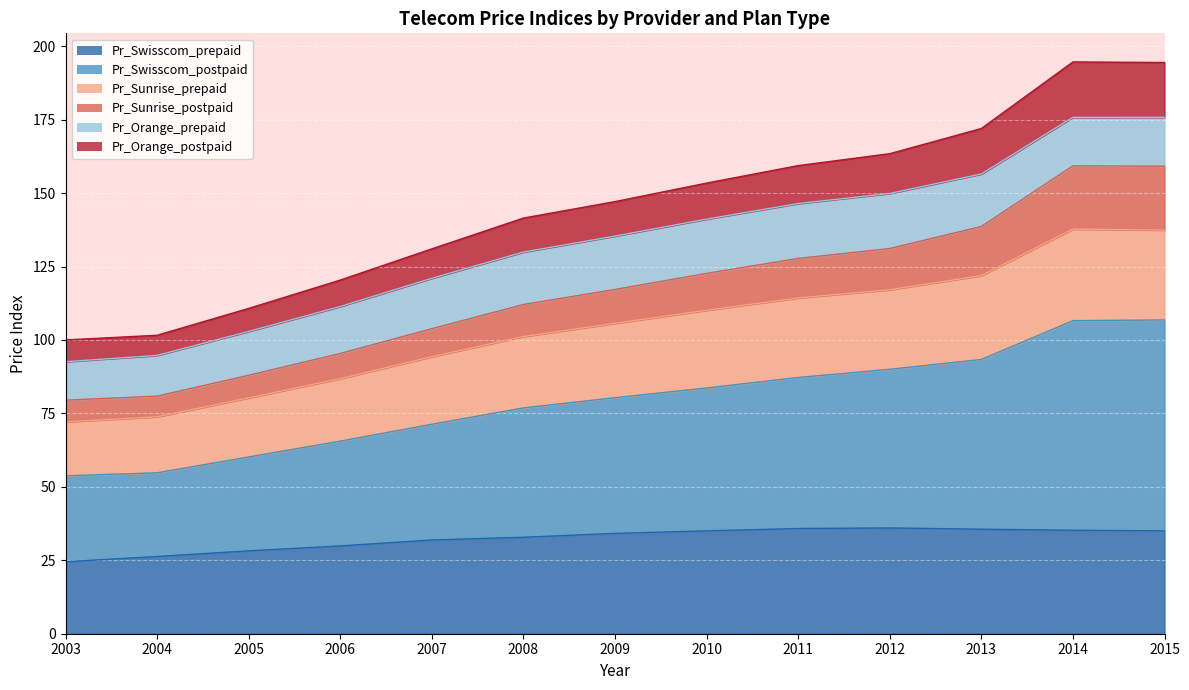

The value of Pr_Swisscom_prepaid at 2008 is 32.8. True or false?

True